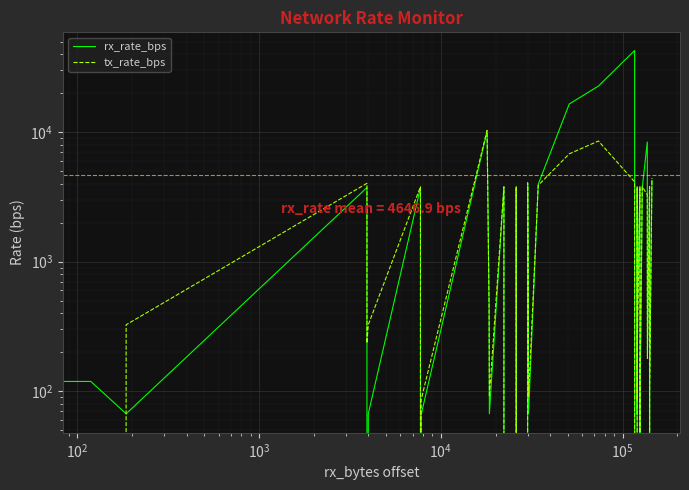

At how many categories does at least one series exceed 36682?

1